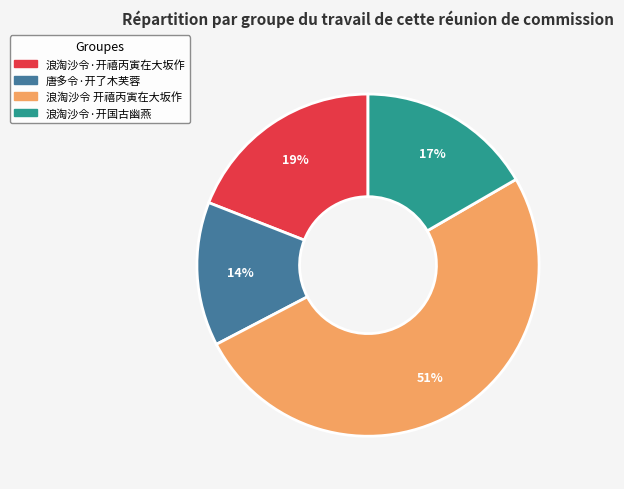

Rank the categories by value from highest to lowest.

浪淘沙令 开禧丙寅在大坂作, 浪淘沙令·开禧丙寅在大坂作, 浪淘沙令·开国古幽燕, 唐多令·开了木芙蓉